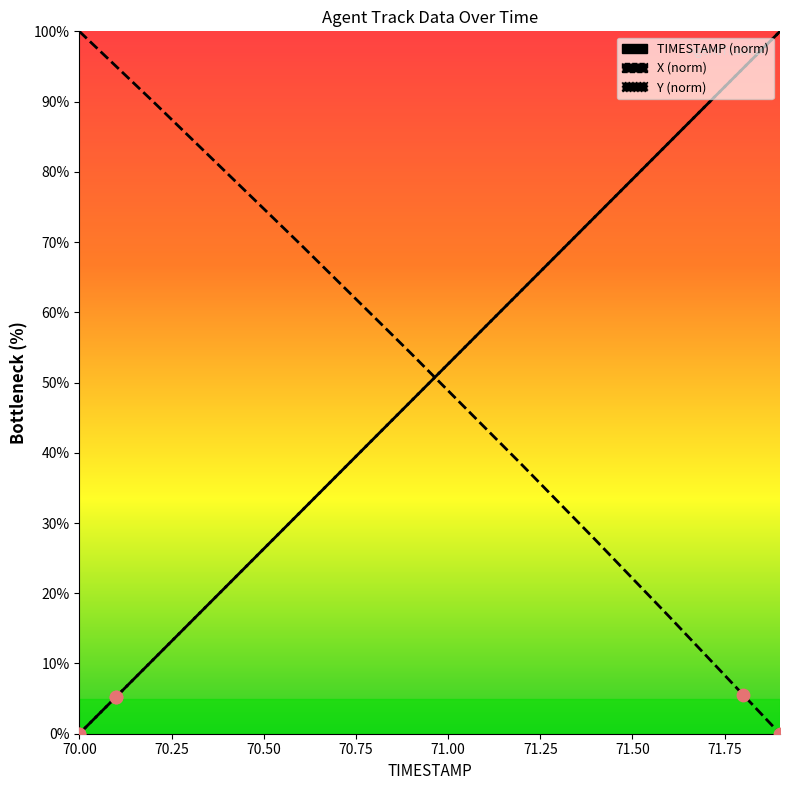

Which series reaches the minimum Y coordinate?

TIMESTAMP